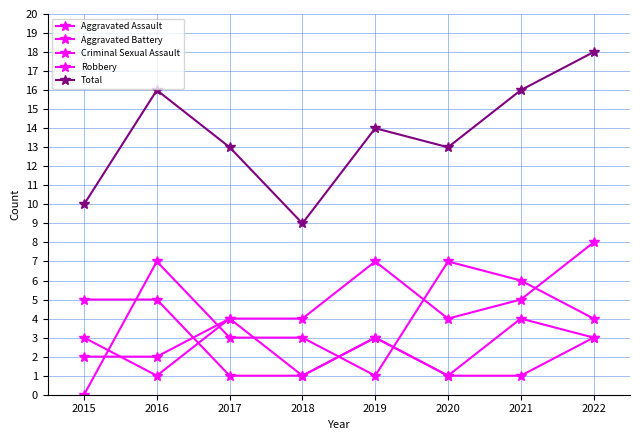

How many lines are shown in the chart?

5